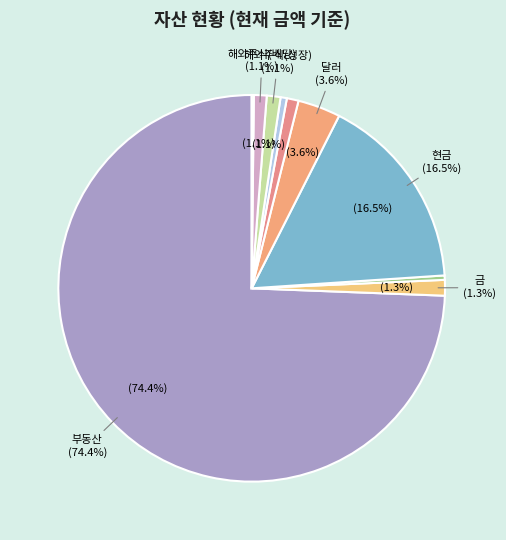

Rank the categories by value from highest to lowest.

부동산, 현금, 달러, 금, 해외주식(성장), 해외주식(배당), 한국주식(1차), 한국주식(2차), 저축, 코인